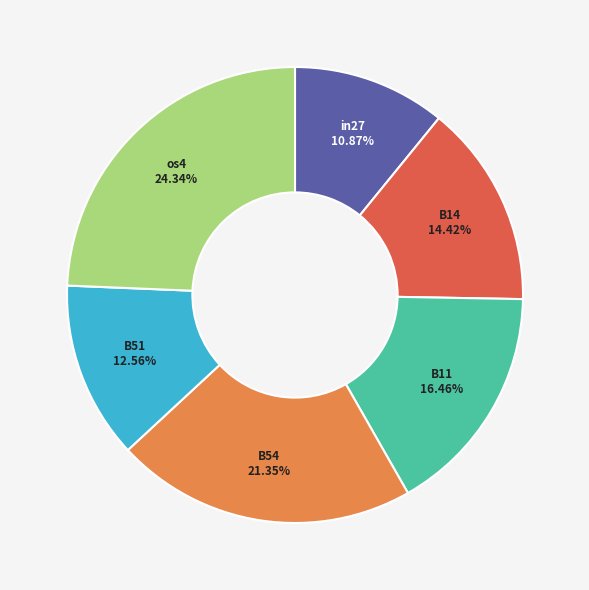

What portion of the pie excludes B14?

85.6%